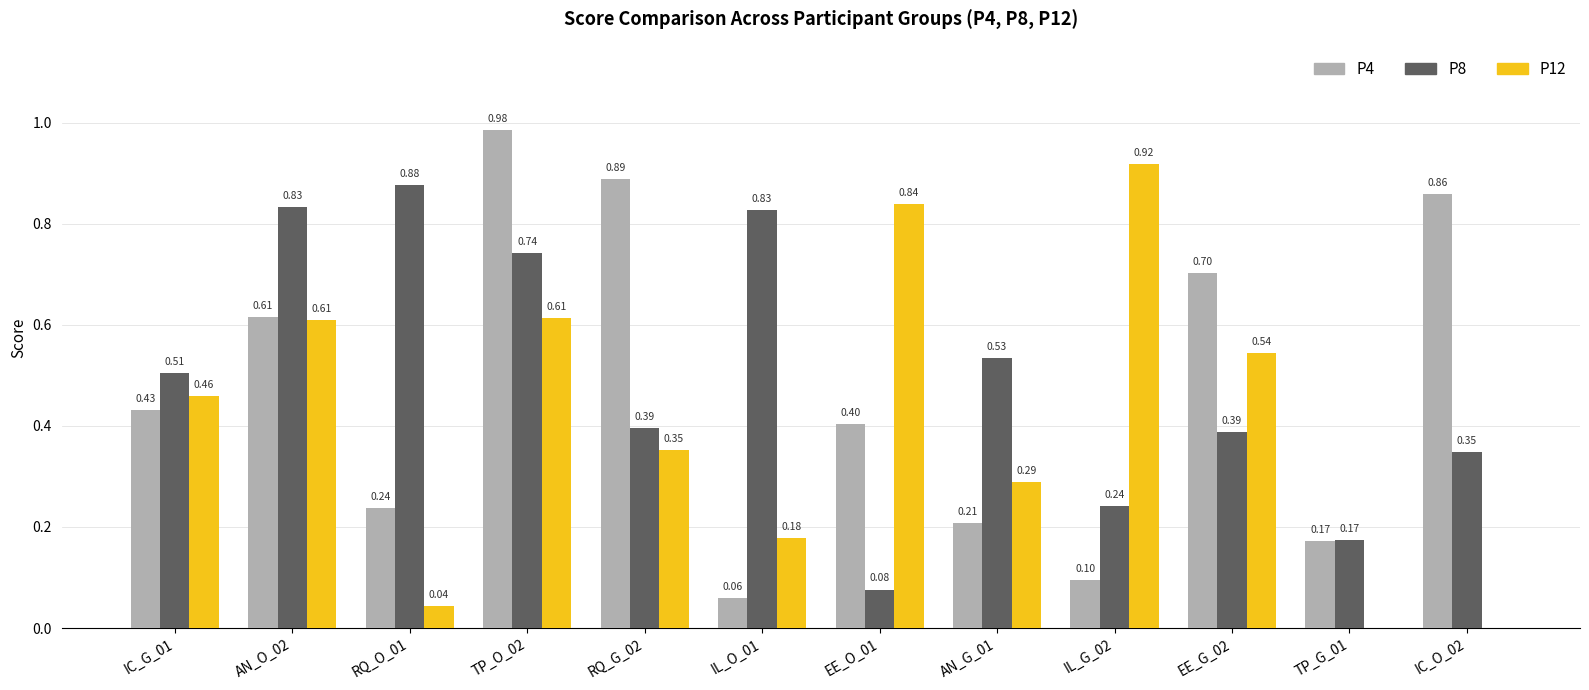

What is the sum of the P12 values at IL_O_01 and EE_G_02?

0.7